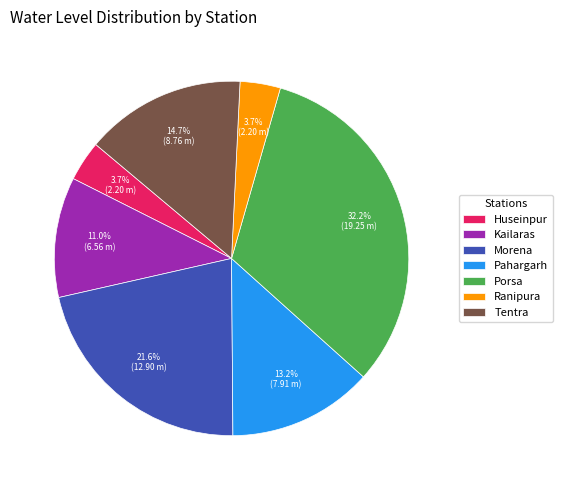

Which category has the biggest portion of the pie?

Porsa